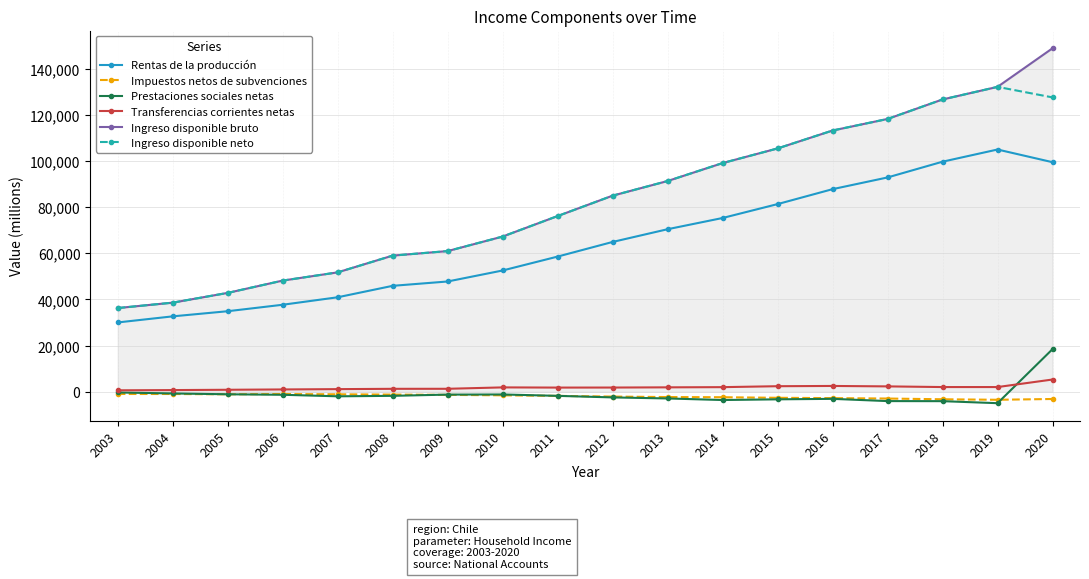

What is the value of the Rentas de la producción point at the 4th from the left?

37722